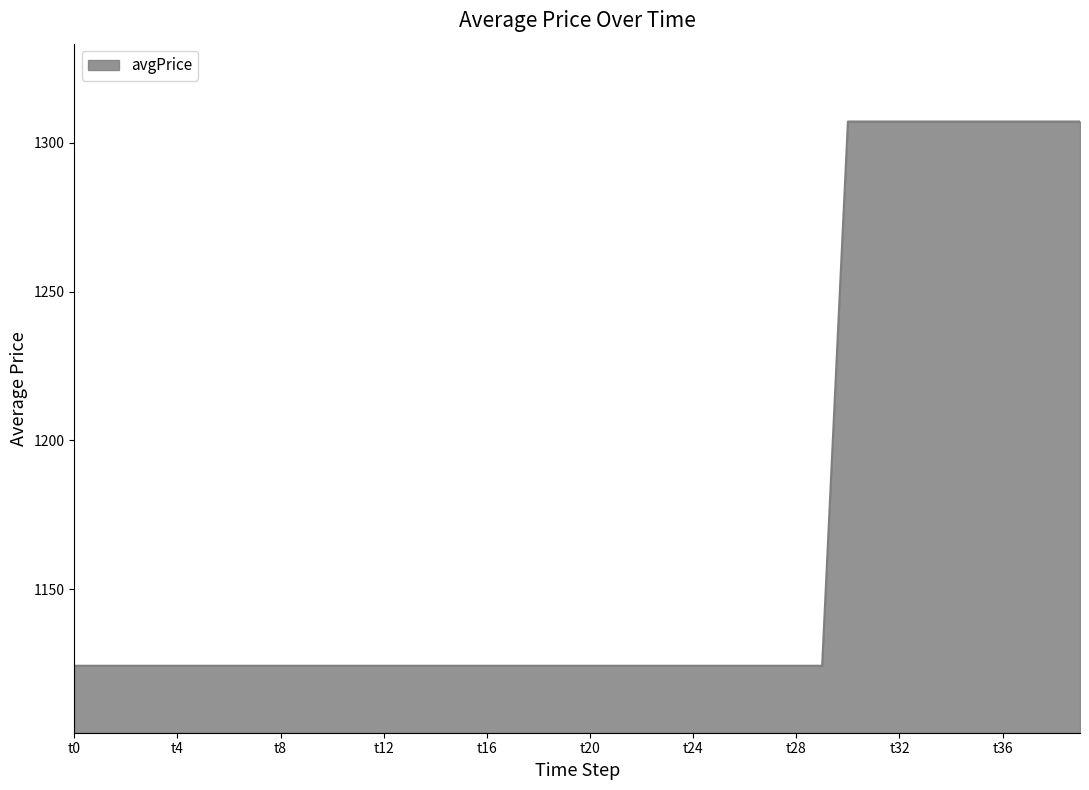

Reading right to left, what are all the values shown in this chart?

1307.1	1307.1	1307.1	1307.1	1307.1	1307.1	1307.1	1307.1	1307.1	1307.1	1124.4	1124.4	1124.4	1124.4	1124.4	1124.4	1124.4	1124.4	1124.4	1124.4	1124.4	1124.4	1124.4	1124.4	1124.4	1124.4	1124.4	1124.4	1124.4	1124.4	1124.4	1124.4	1124.4	1124.4	1124.4	1124.4	1124.4	1124.4	1124.4	1124.4